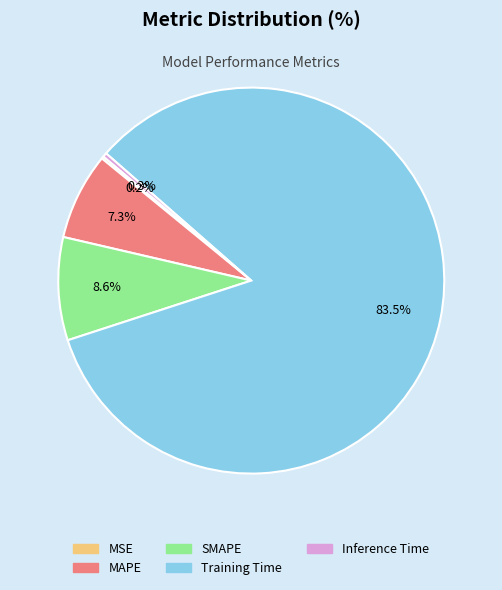

Does any single category account for the majority?

Yes